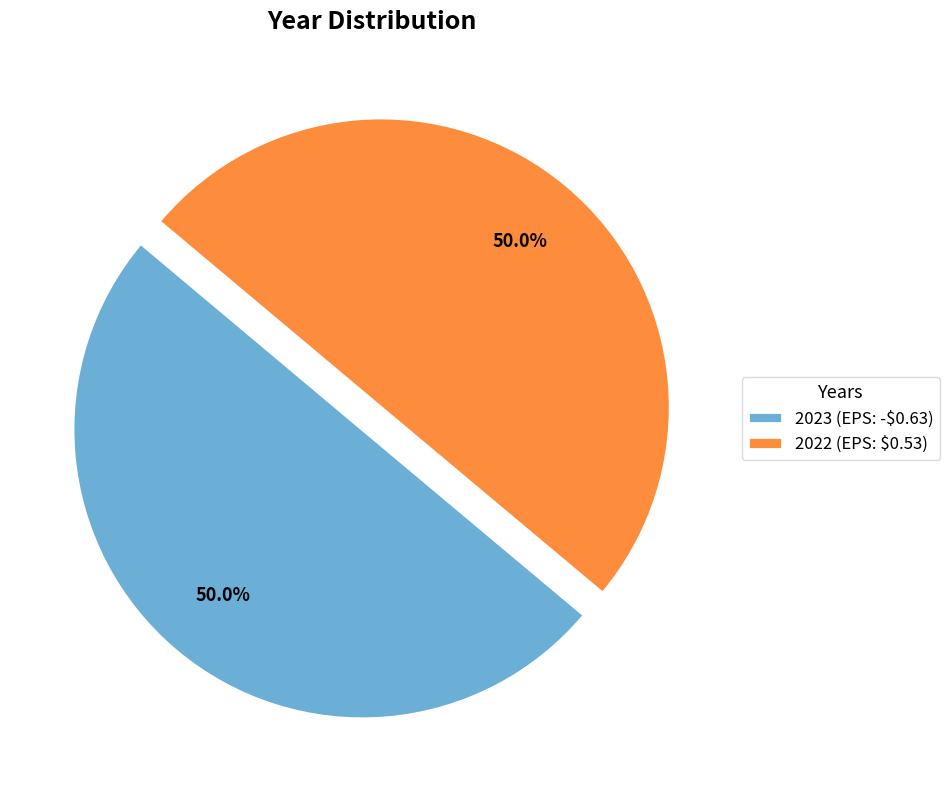

To the nearest percent, what portion does 2023 (EPS: -$0.63) represent?

50%